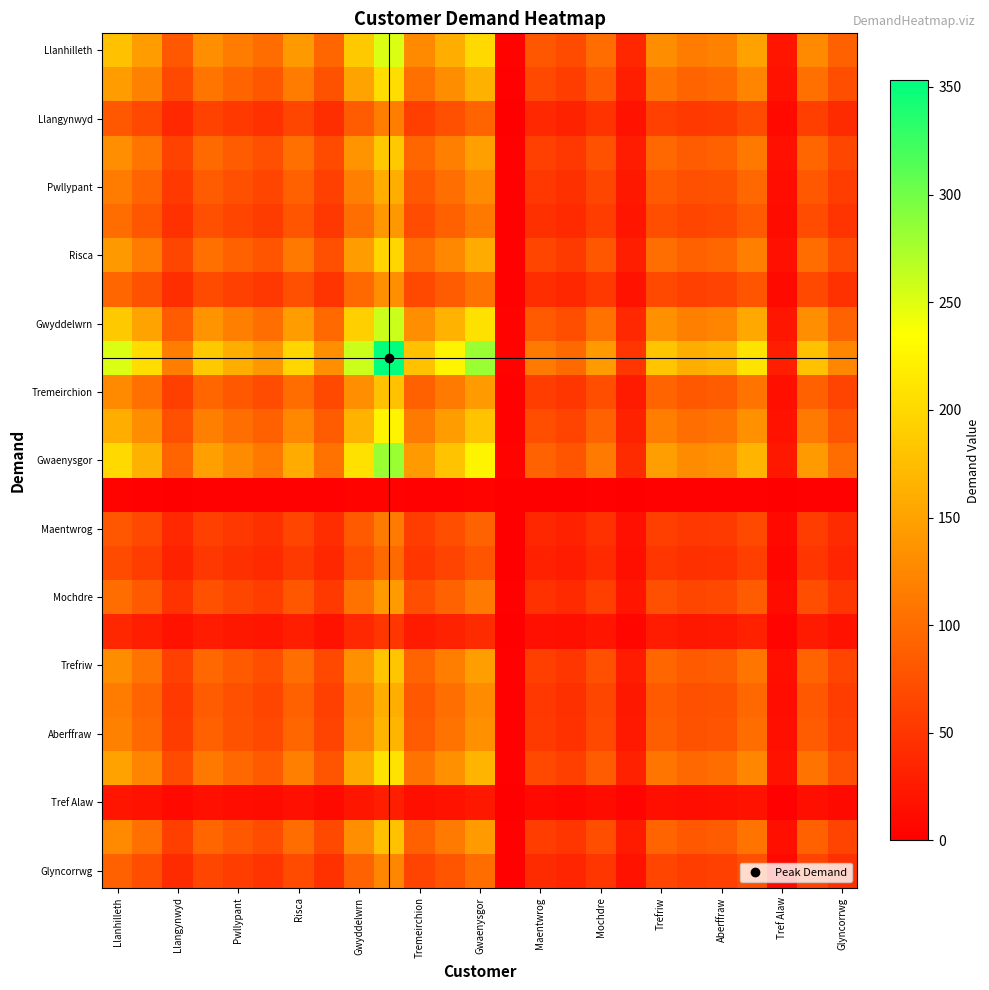

How many categories are shown in the chart?

25